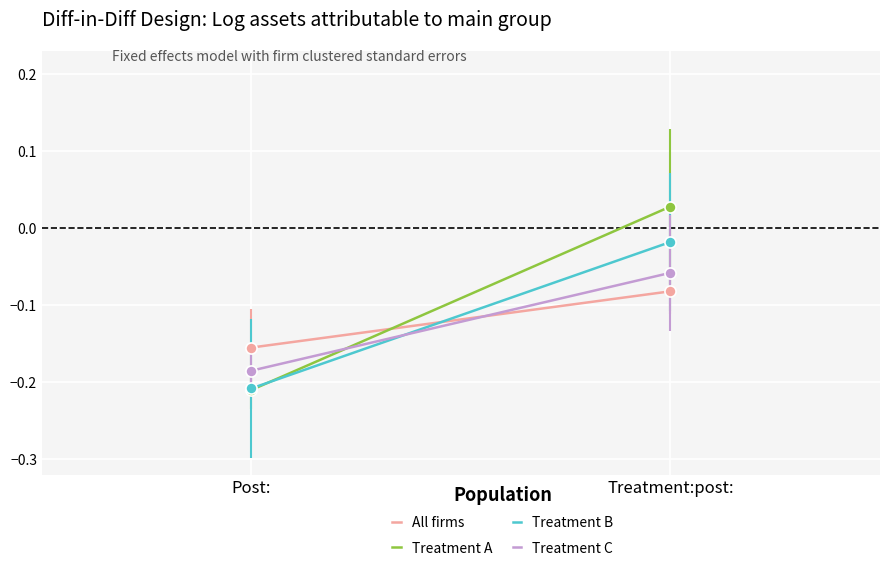

Rank the series by their maximum value, from lowest to highest.

All firms, Treatment C, Treatment B, Treatment A